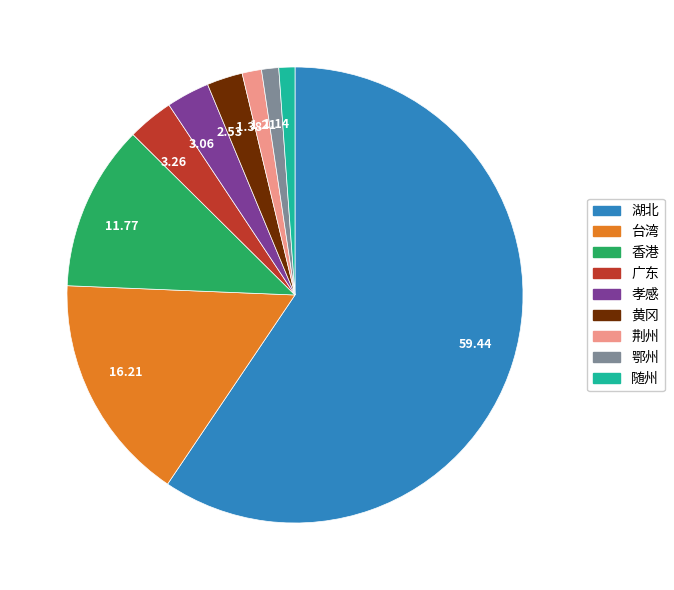

Approximately how many times larger is the value at 3.06 compared to 1.21?

2.5